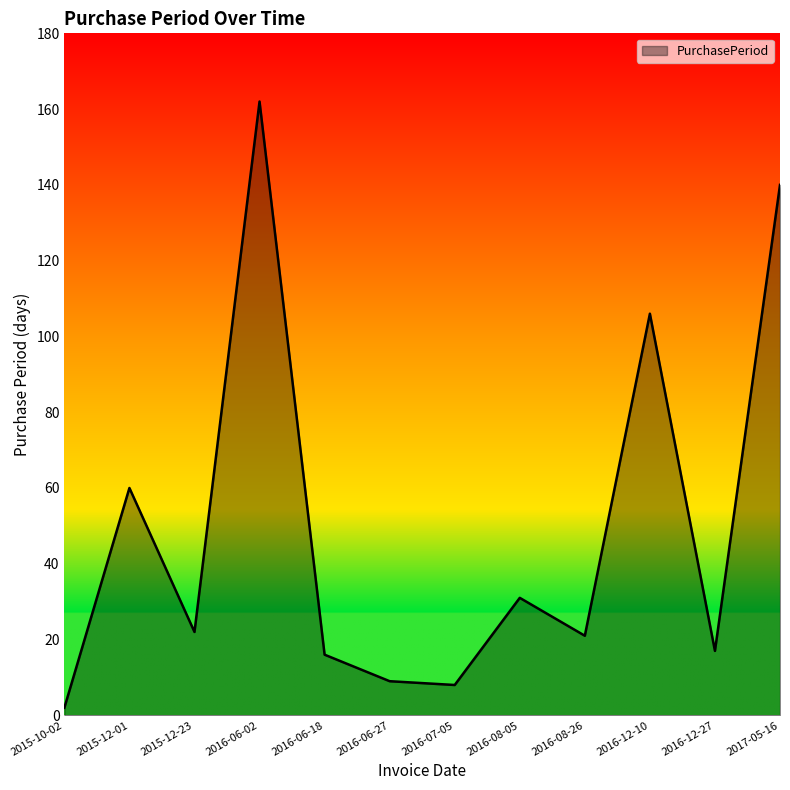

The chart shows a value of 21 at 2016-08-05. True or false?

False